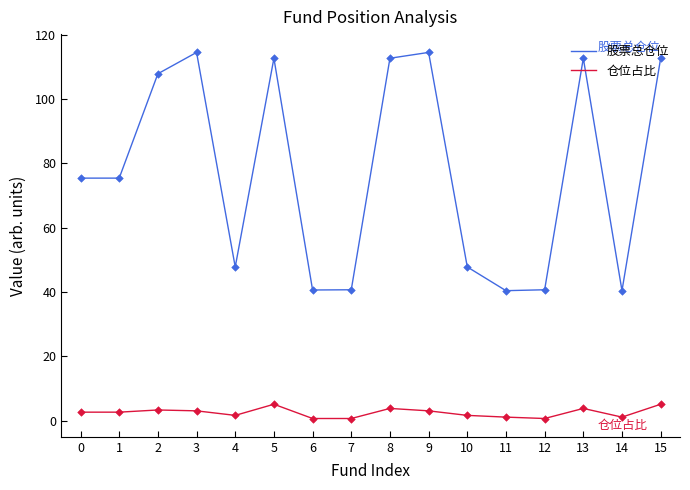

Which series has the largest total across all categories?

股票总仓位